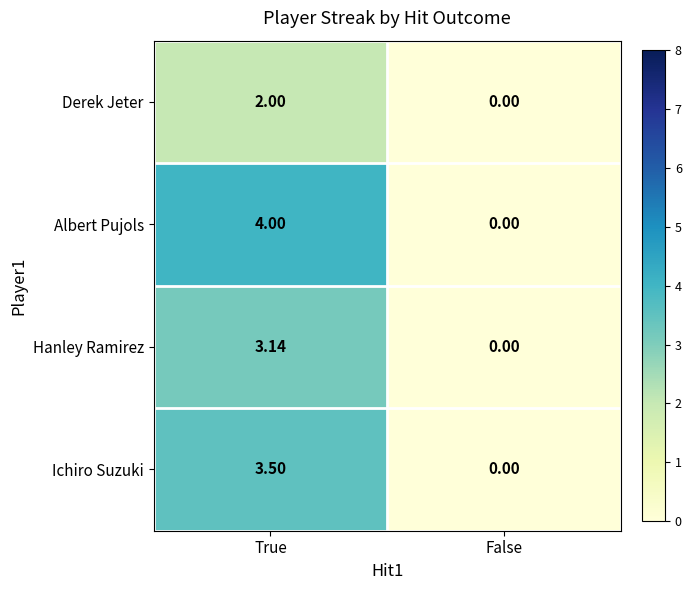

Which series has the largest total across all categories?

Albert Pujols